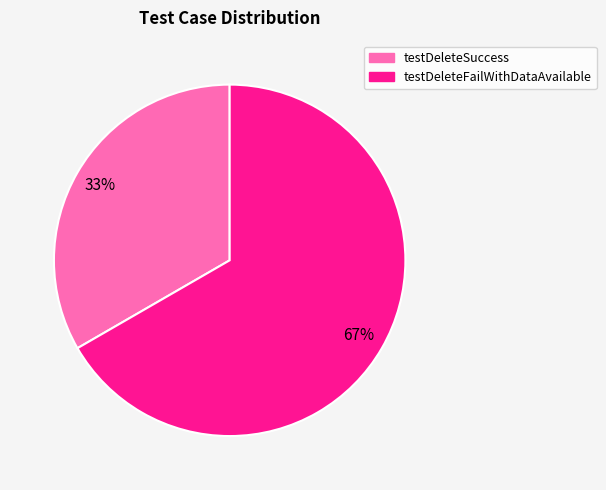

Count the number of slices in the pie.

2